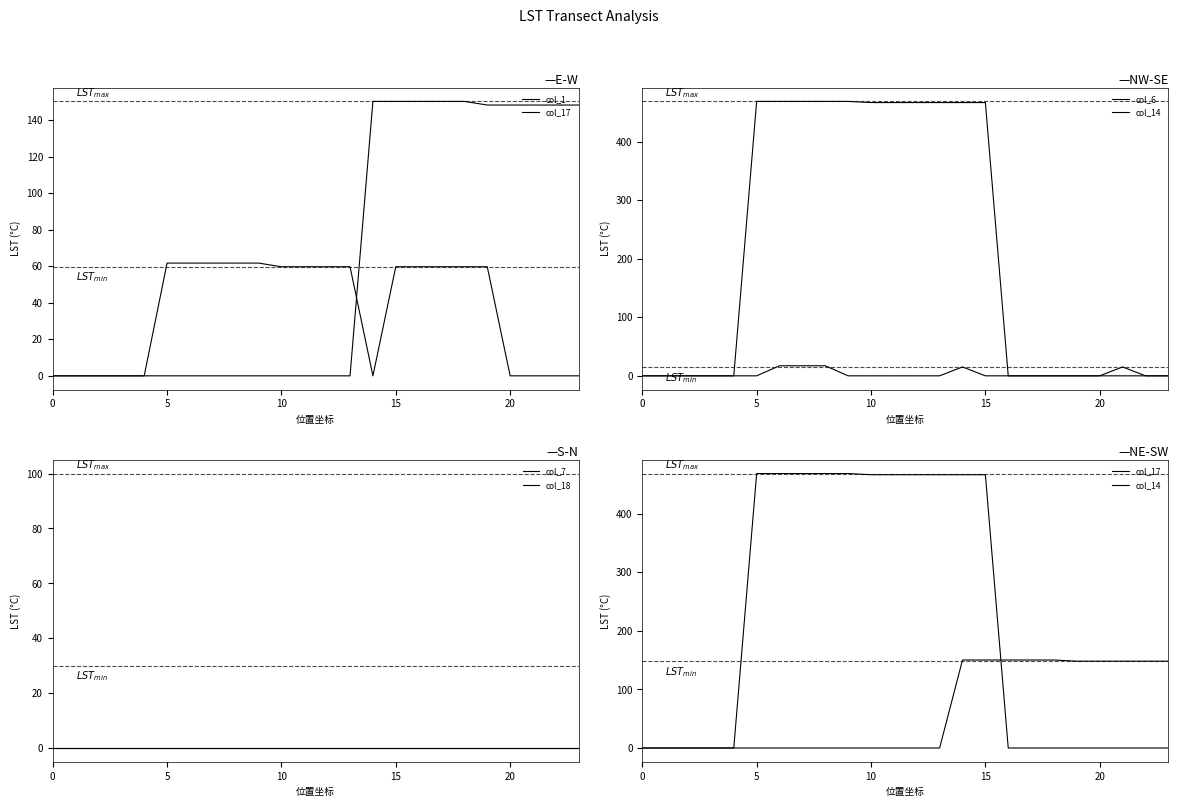

True or false: col_14 and col_6 cross at least once.

False